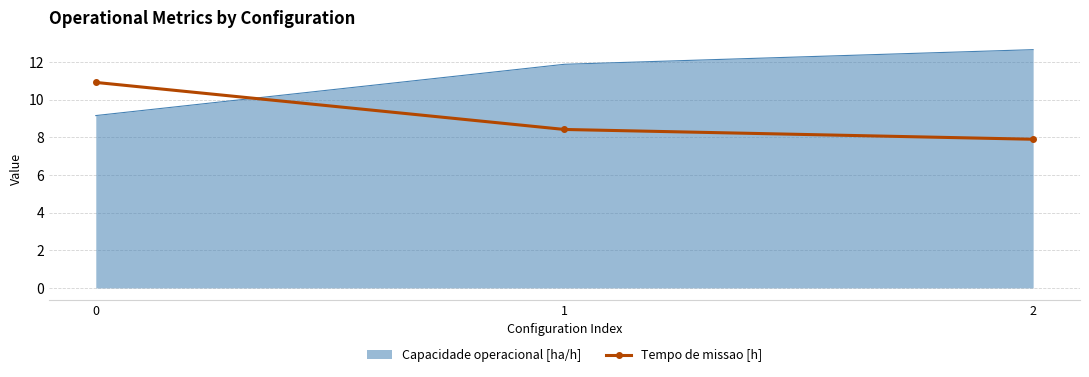

What is the smallest value displayed?

7.9